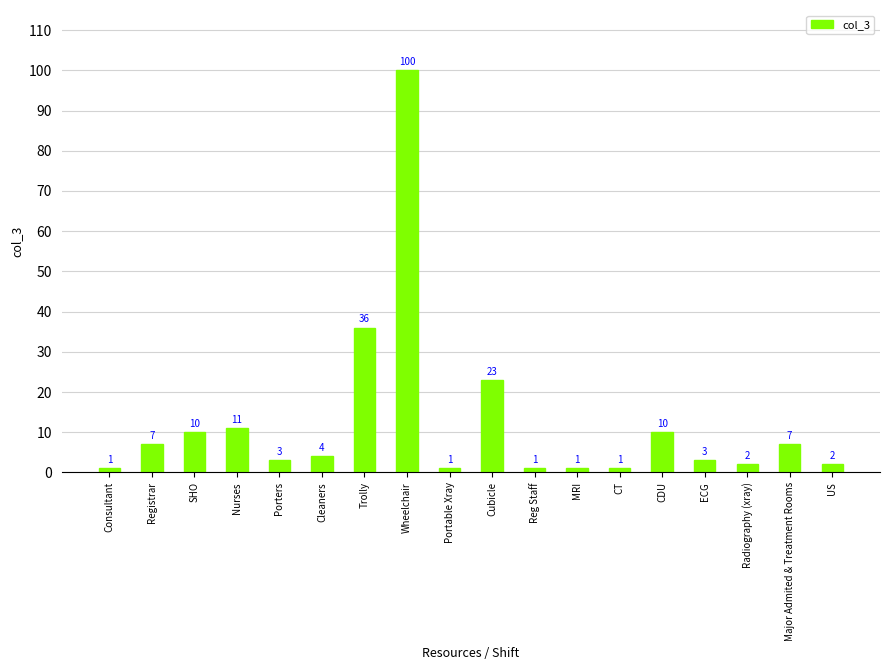

Which has a higher value, SHO or Registrar?

SHO